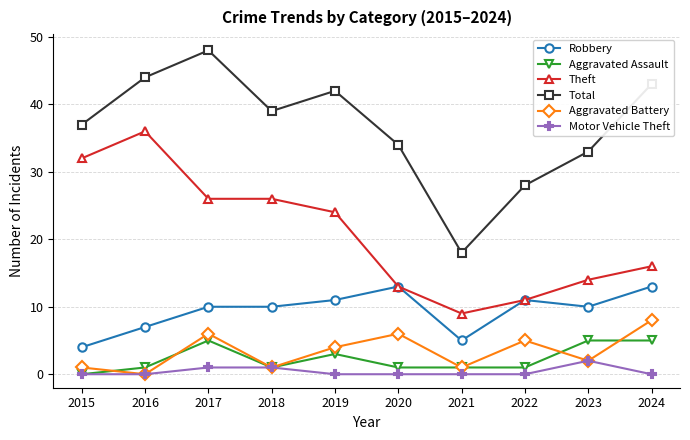

What is the sum of the Theft values at 2016 and 2021?

45